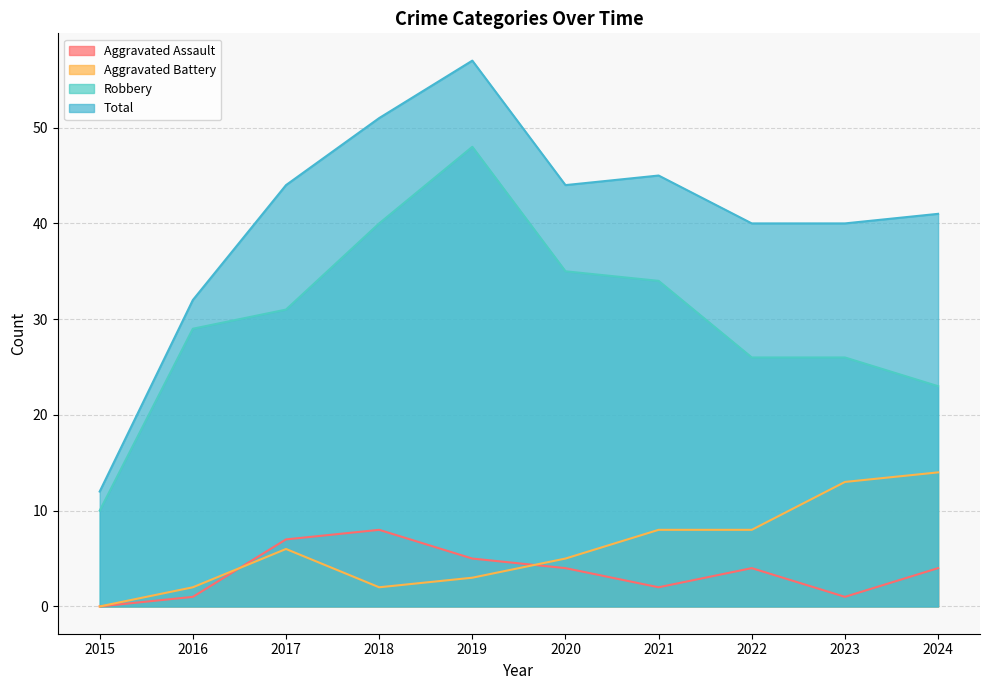

How many positive values does the Aggravated Battery series have?

9